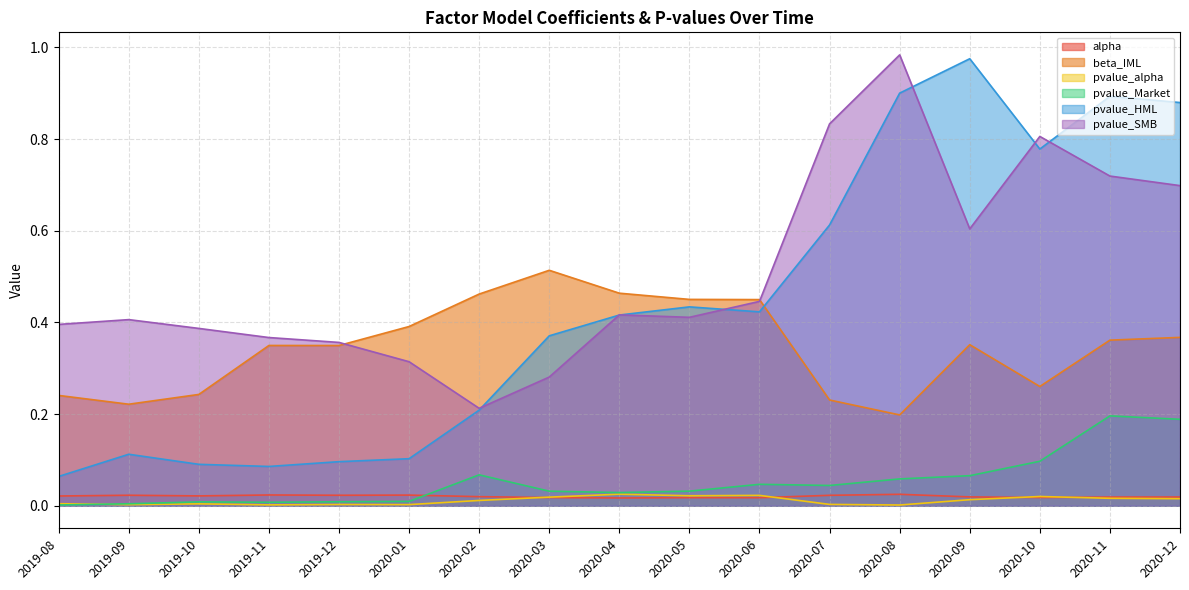

At which label does pvalue_SMB reach its peak?

2020-08